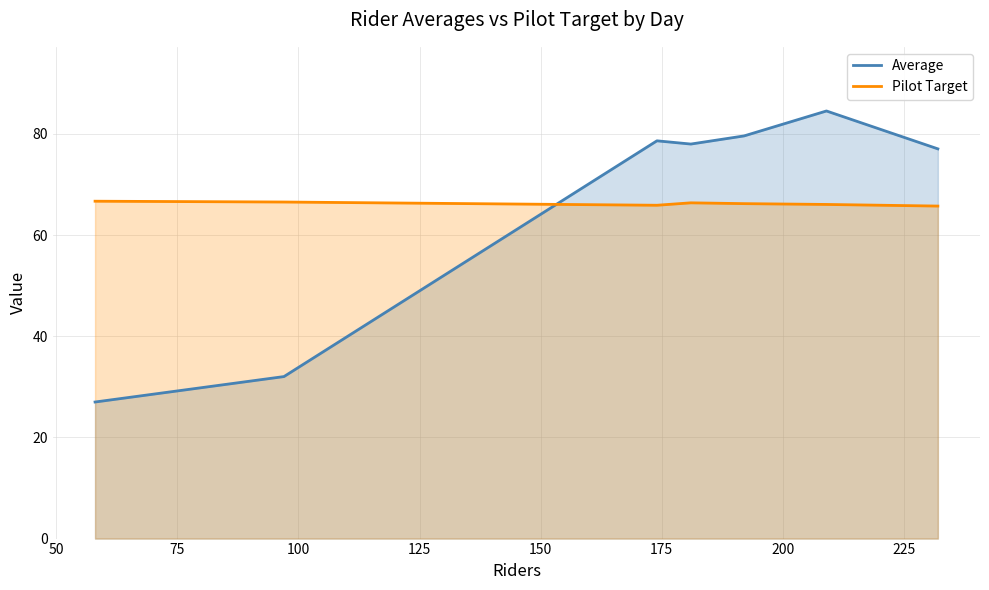

Reading left to right, extract all data points from this chart.

Average: 27.0	32.0	78.6	78.0	79.6	84.5	77.0
Pilot Target: 66.7	66.5	65.9	66.4	66.2	66.1	65.7